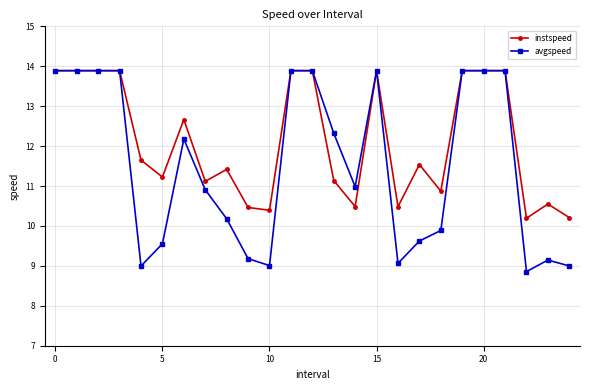

What is the difference between the maximum and minimum values in the avgspeed series?

5.0